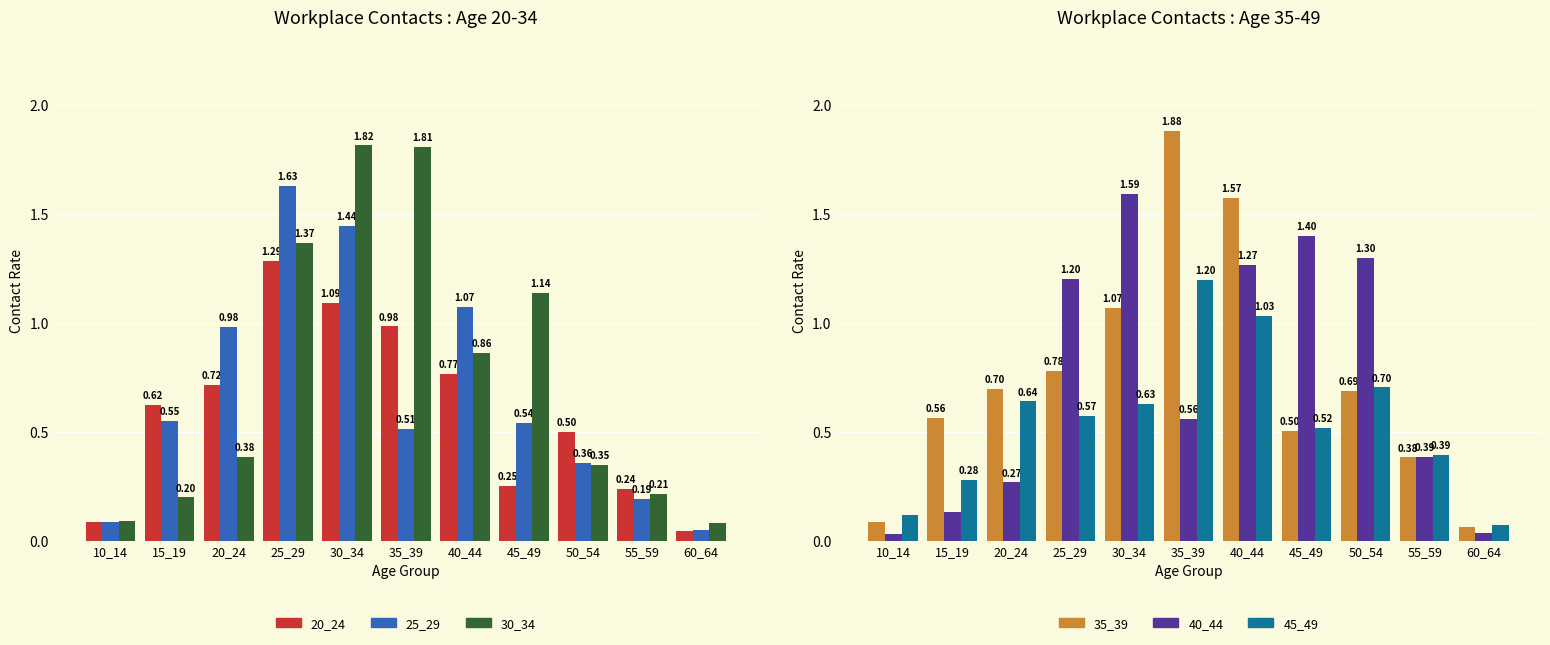

What is the sum of all 25_29 values?

7.4